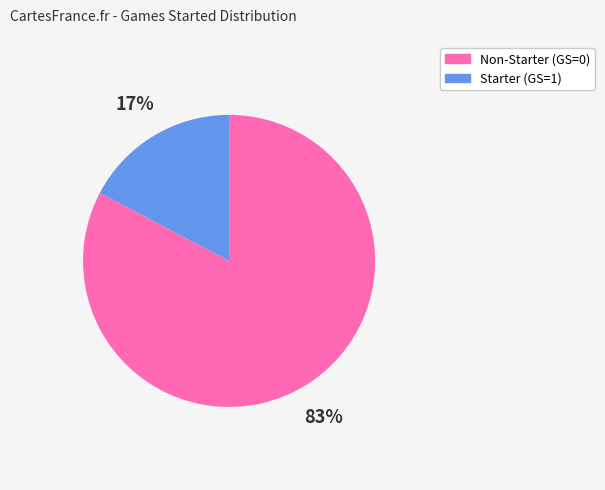

Between Non-Starter (GS=0) and Starter (GS=1), which is larger?

Non-Starter (GS=0)